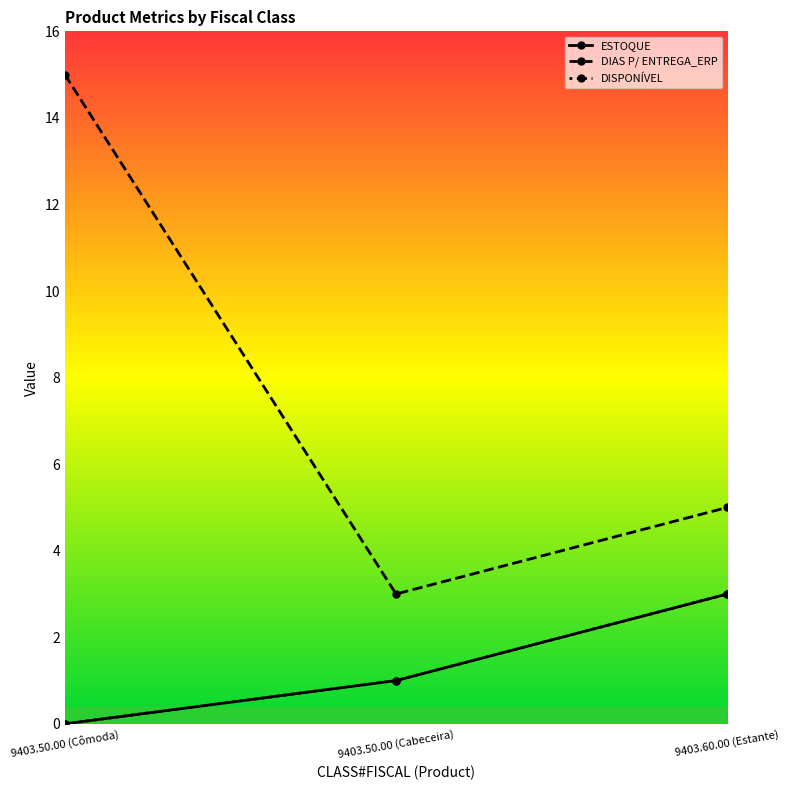

Does the chart have visible grid lines?

No